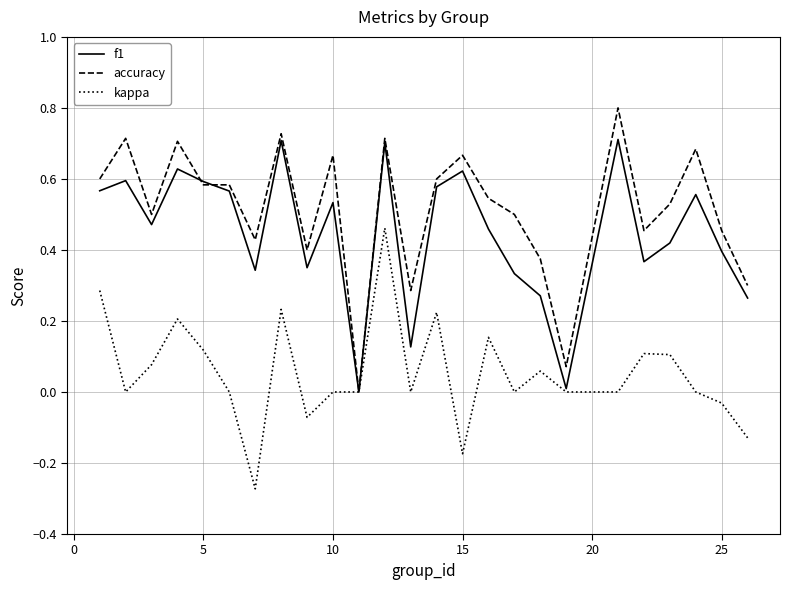

Rank the series by their maximum value, from lowest to highest.

kappa, f1, accuracy